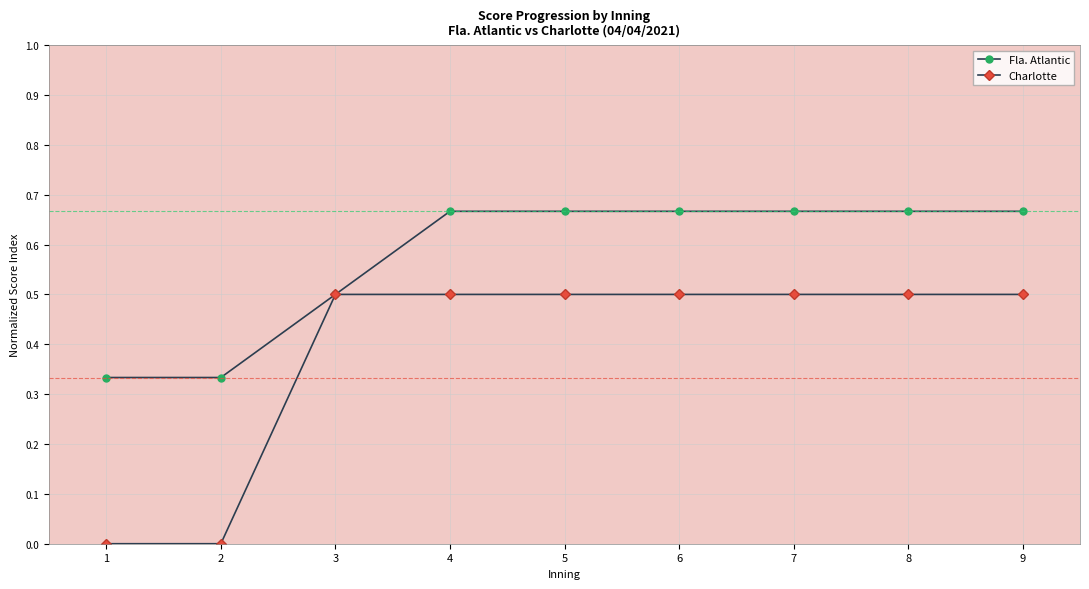

What are all the series names shown in the legend?

Fla. Atlantic, Charlotte